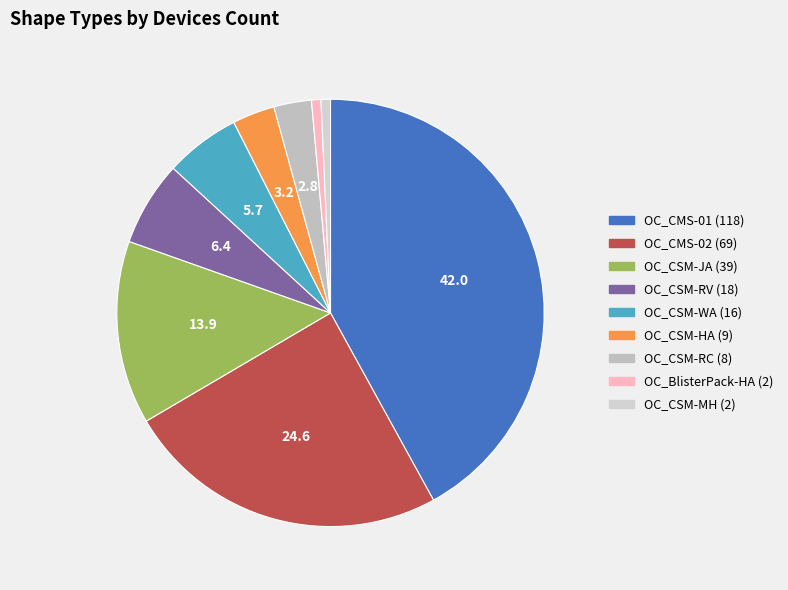

What is the largest slice in the pie chart?

OC_CMS-01 (118)